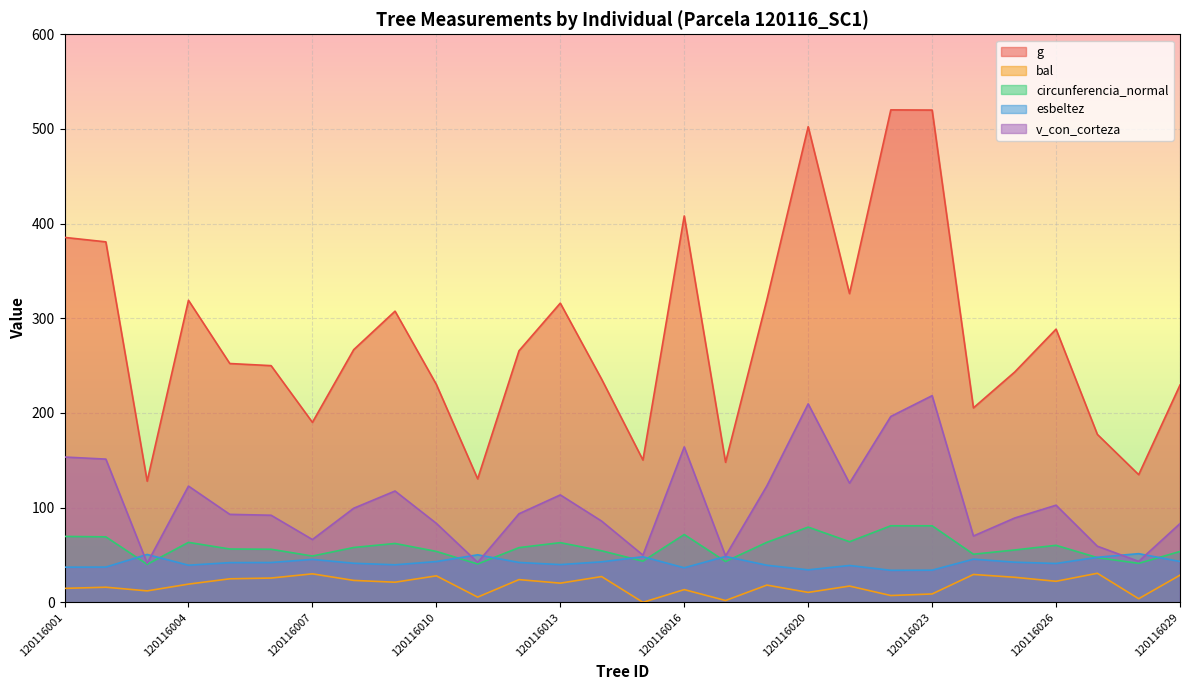

Rank the series by their maximum value, from highest to lowest.

g, v_con_corteza, circunferencia_normal, esbeltez, bal